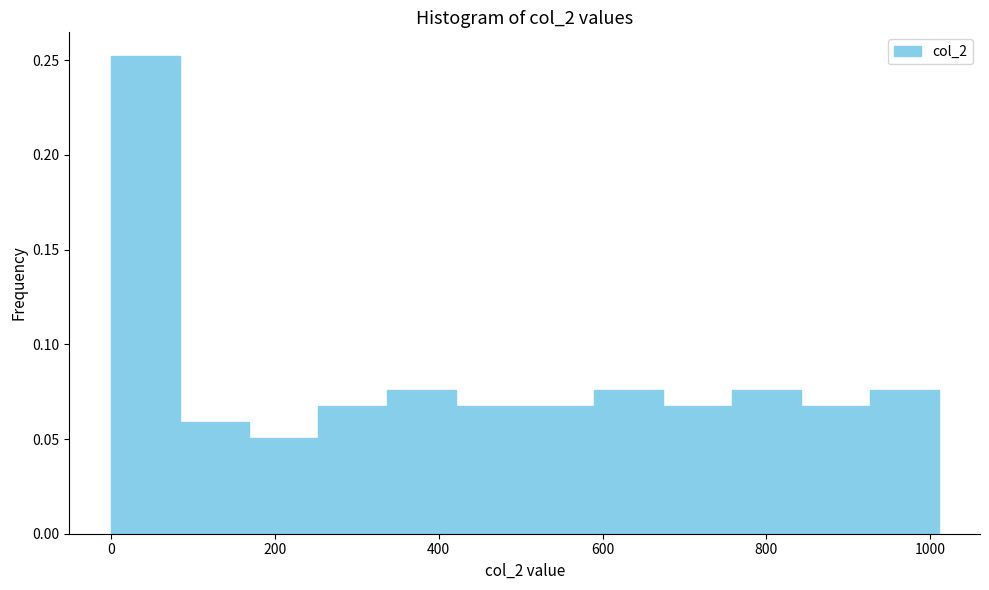

Reading left to right, transcribe this chart: for each bar, give the range it covers on the x-axis and its height. Neither the bar edges nor the heights are printed on the chart, so give them approximately, as read against the axes.

0 to 80: 0.250
80 to 160: 0.060
160 to 260: 0.050
260 to 340: 0.065
340 to 420: 0.075
420 to 500: 0.065
500 to 580: 0.065
580 to 680: 0.075
680 to 760: 0.065
760 to 840: 0.075
840 to 920: 0.065
920 to 1020: 0.075